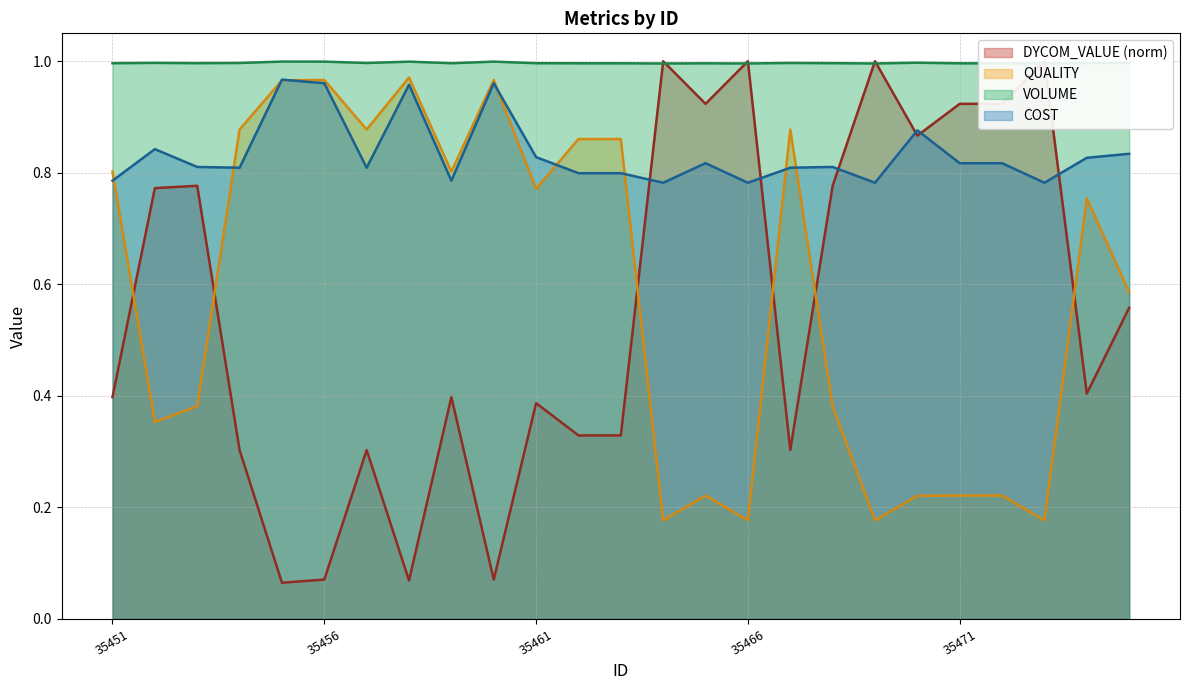

Which series has the largest total across all categories?

VOLUME